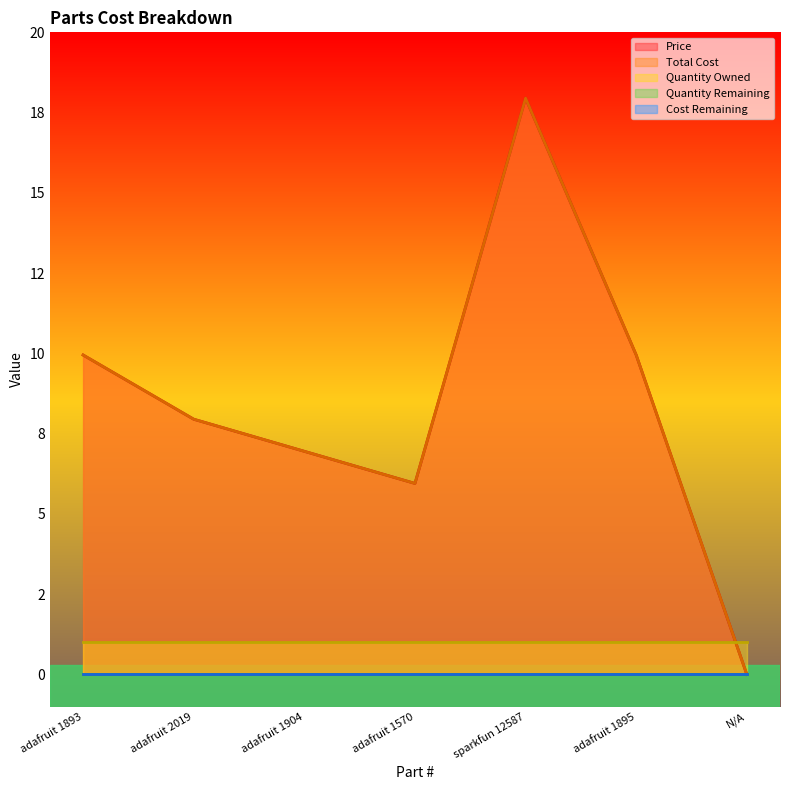

How many values in Total Cost are above zero?

6